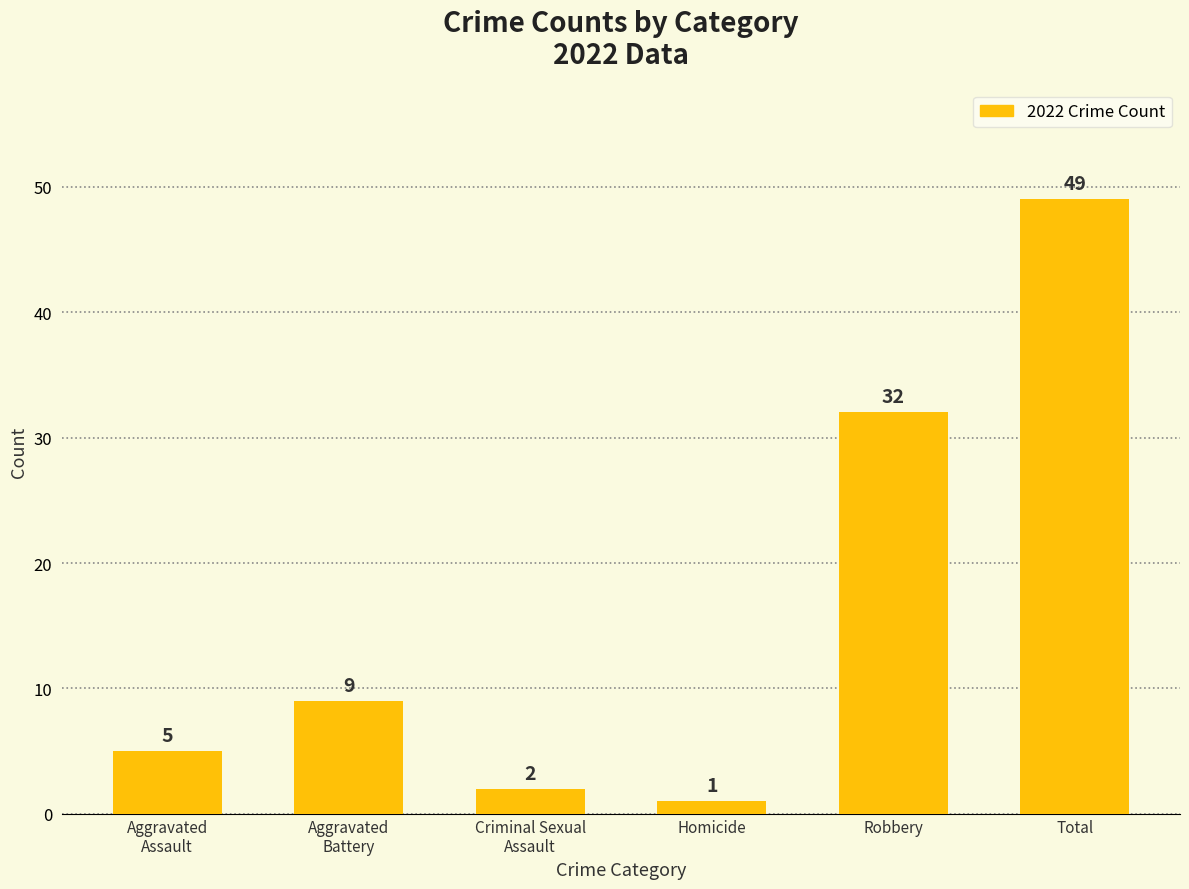

Which has a higher value, Homicide or Robbery?

Robbery